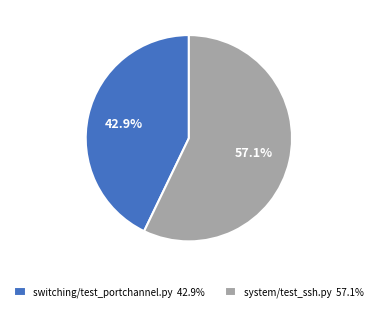

Is switching/test_portchannel.py 42.9% the majority of the pie?

No